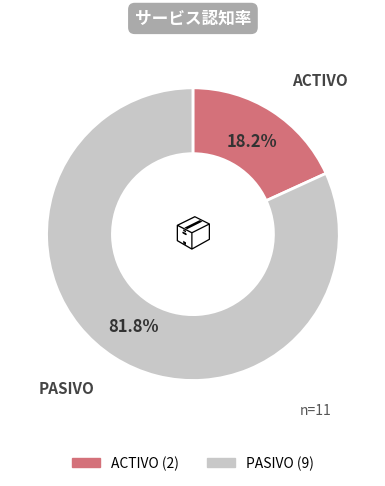

Is PASIVO the majority of the pie?

Yes